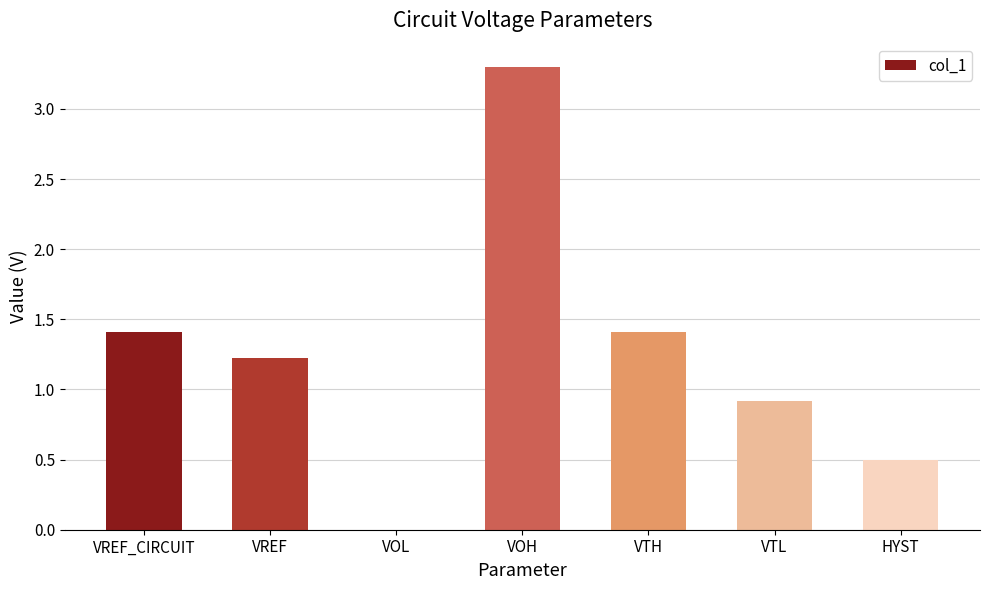

The chart shows a value of 1.2 at VREF. True or false?

True